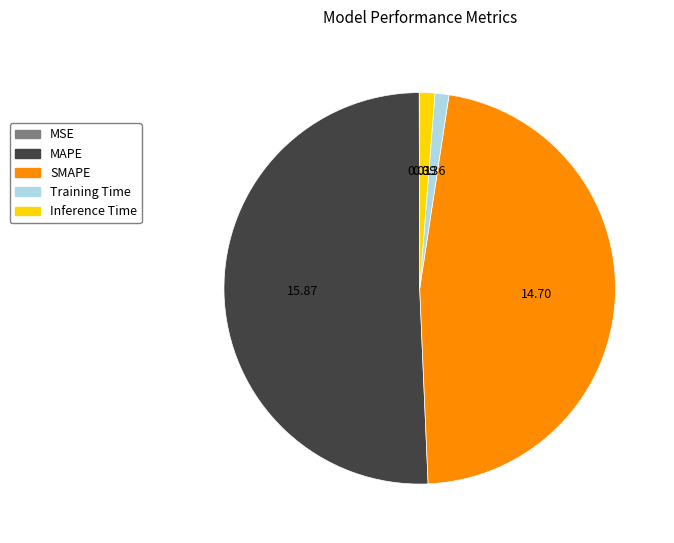

Is MAPE the majority of the pie?

Yes